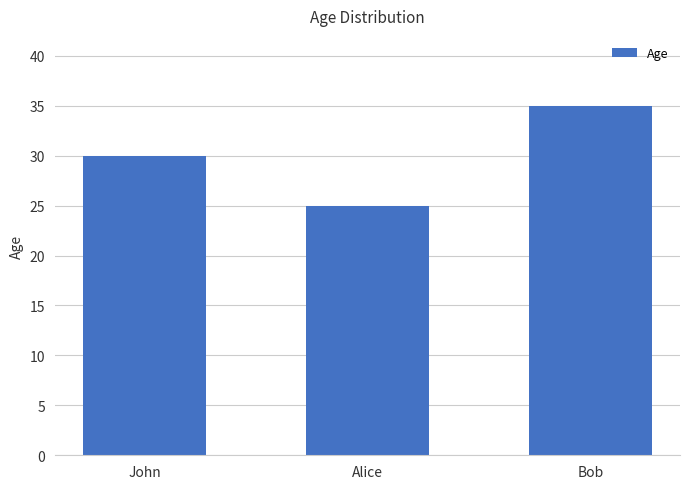

List the labels in order of value, largest first.

Bob, John, Alice